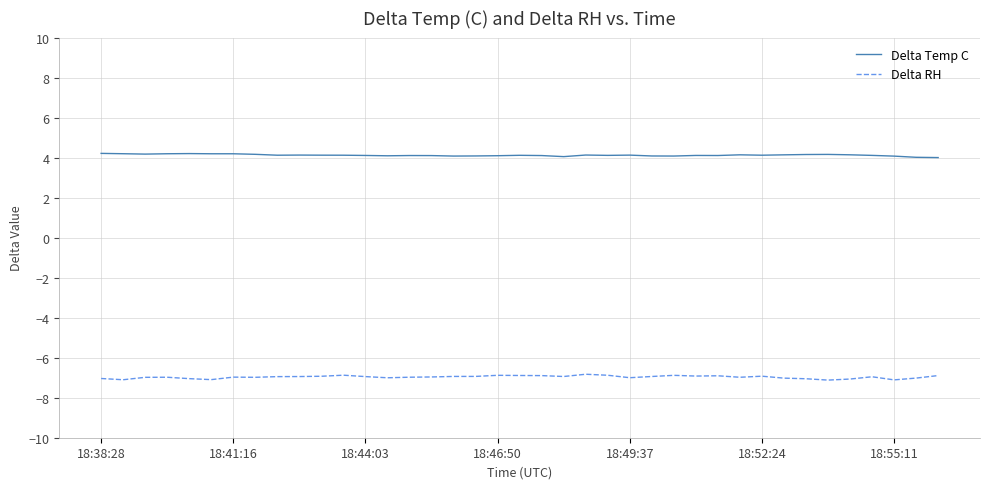

What is the highest value of the Delta RH series?

-6.8